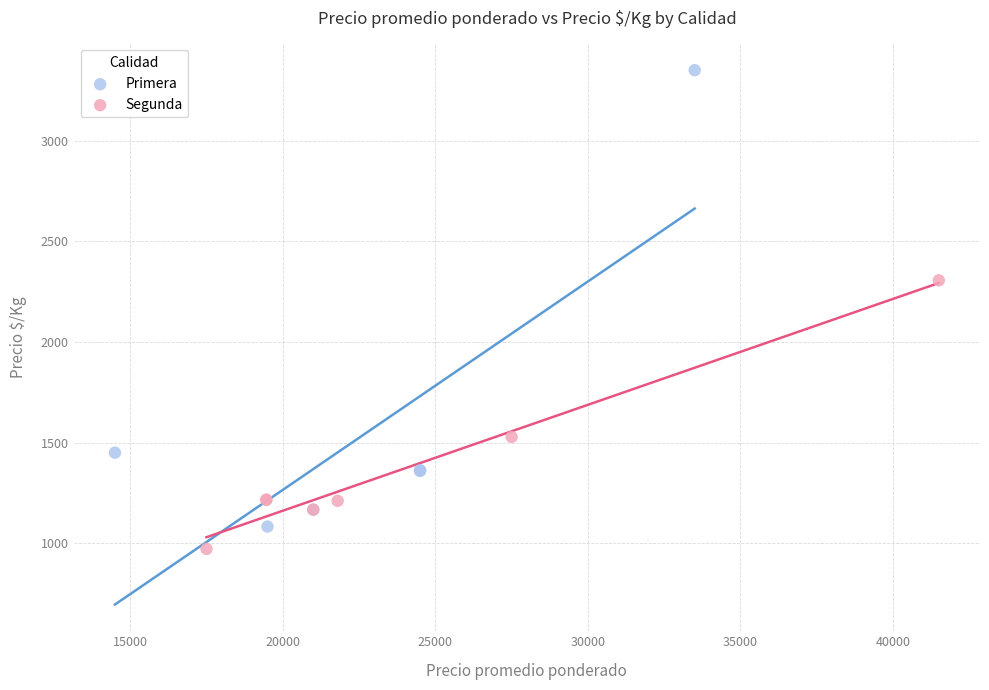

Which series contains the lowest Y value?

Segunda